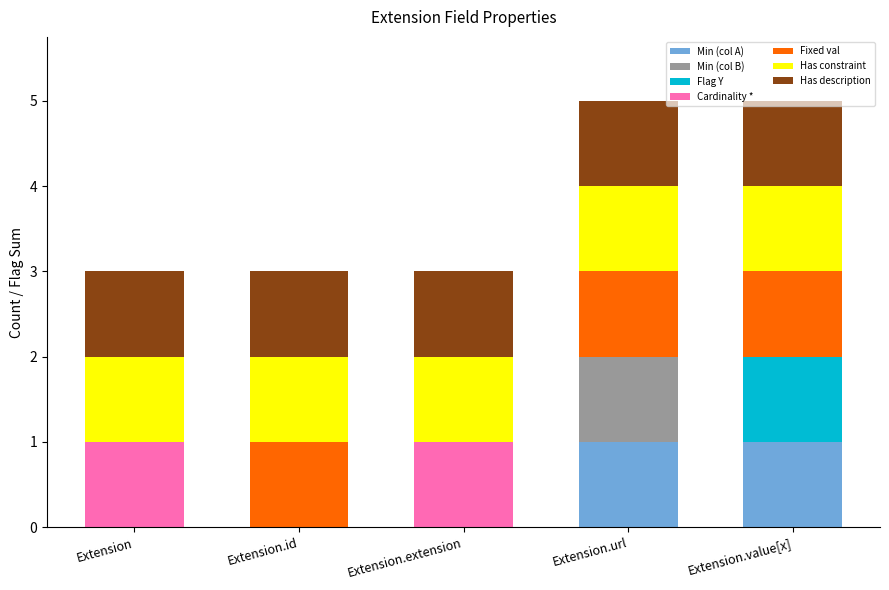

What is the label of the 5th bar from the left?

Extension.value[x]